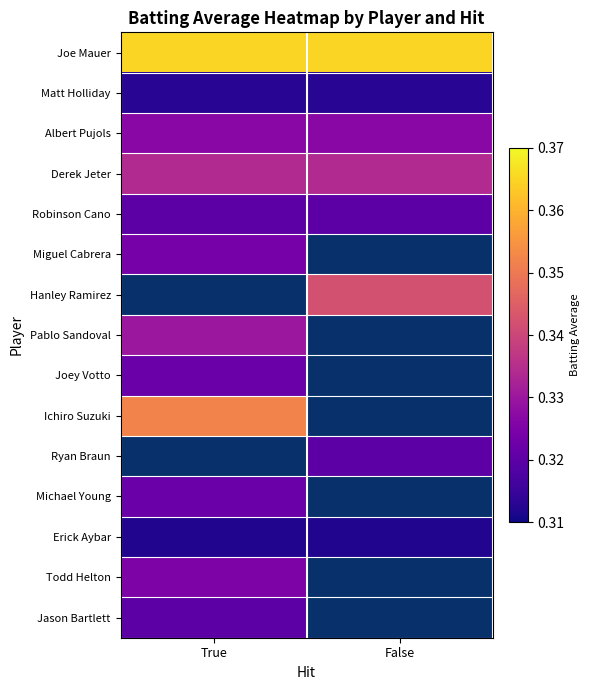

What is the greatest value displayed?

0.4